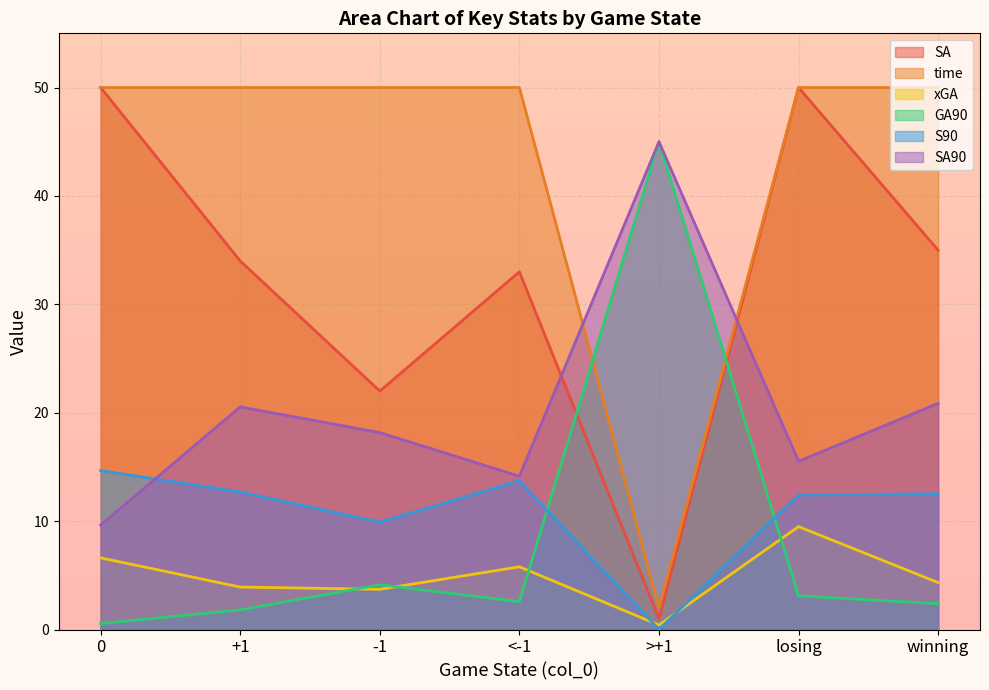

Which series has the largest total across all categories?

time